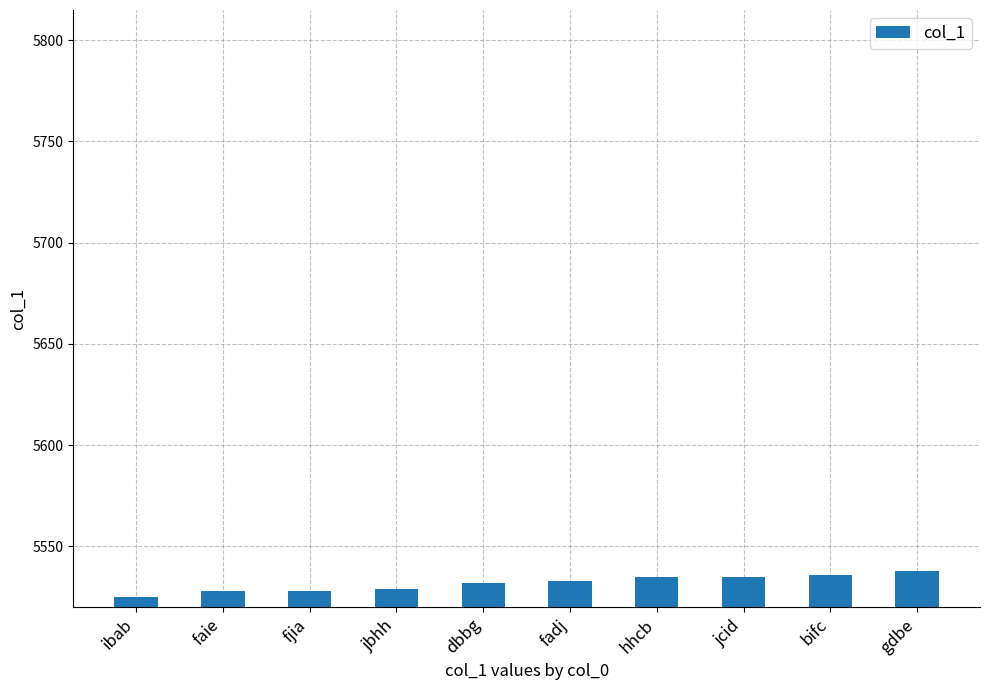

Approximately how many times larger is the value at gdbe compared to fjia?

1.0